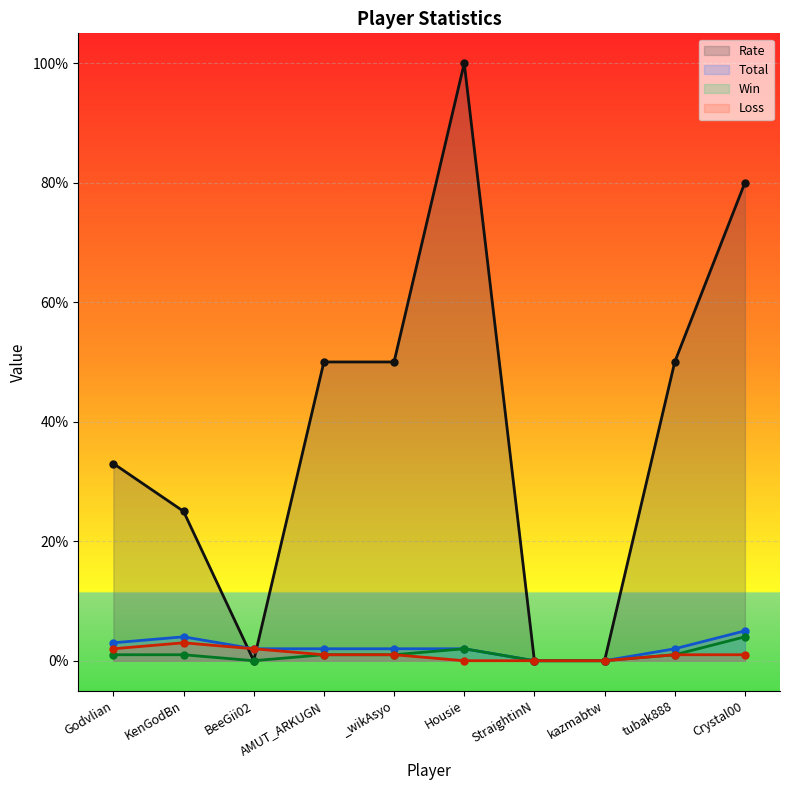

Between Crystal00 and Godvlian, which is larger?

Crystal00